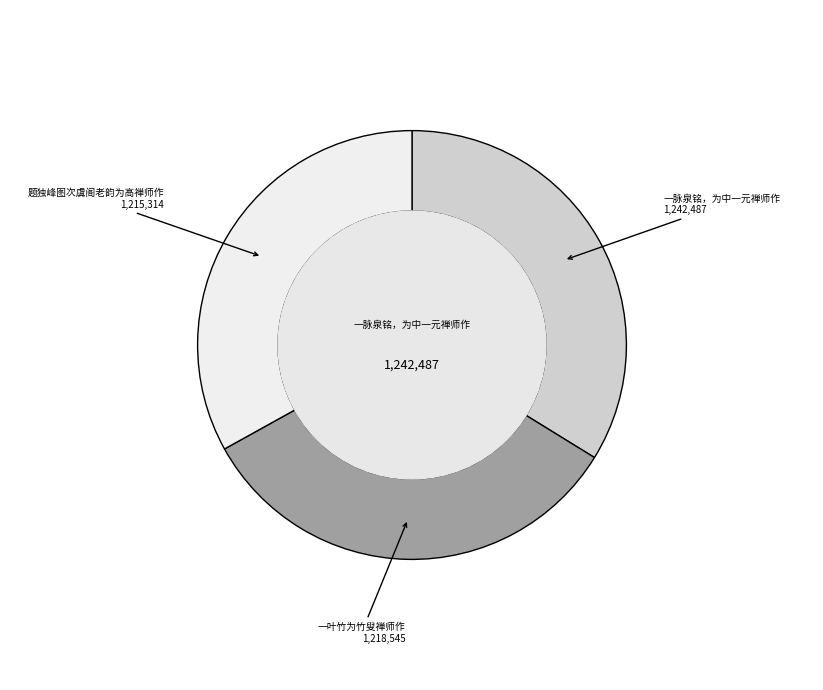

Which category has the biggest portion of the pie?

一脉泉铭，为中一元禅师作